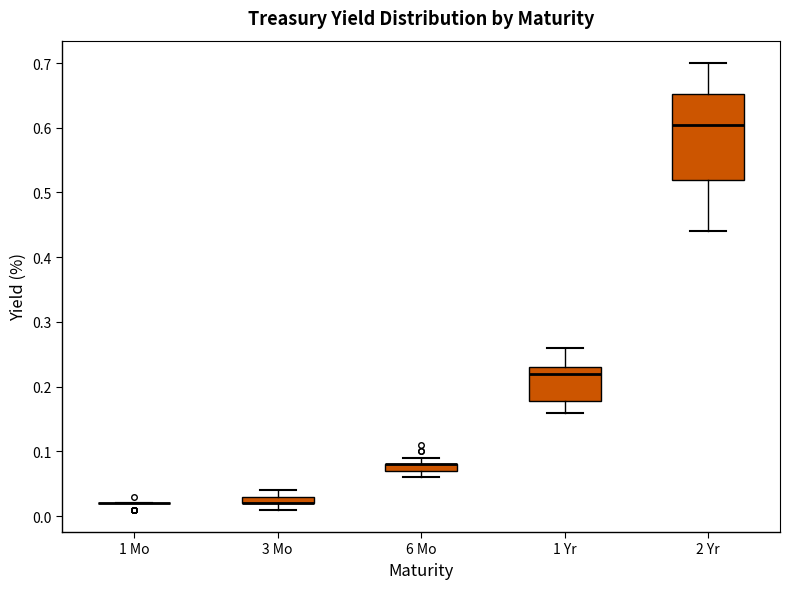

Where is the lower edge of the box for 6 Mo on the y-axis? The values are not printed on the chart, so give them approximately, as read against the axis.

0.07